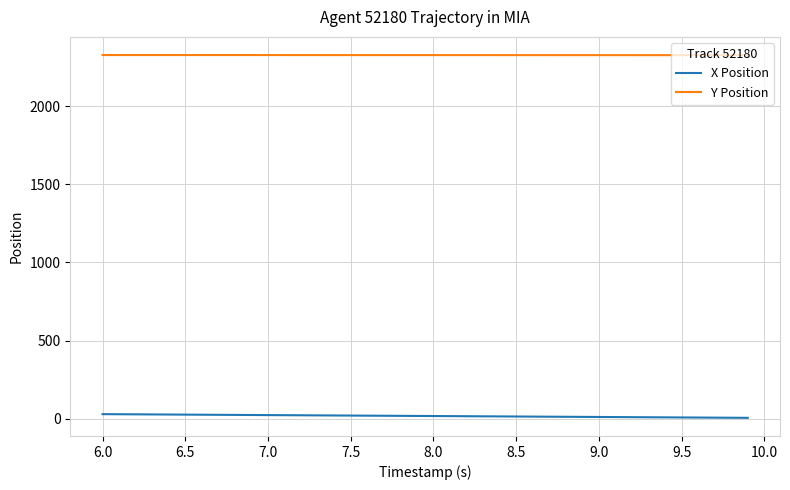

True or false: Y Position and X Position cross at least once.

False